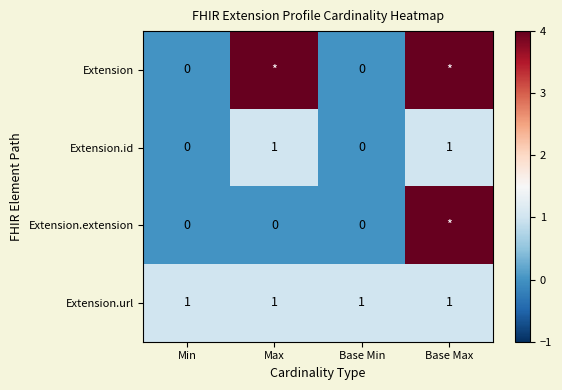

Count the Extension.id values in the range 0 to 1.

4